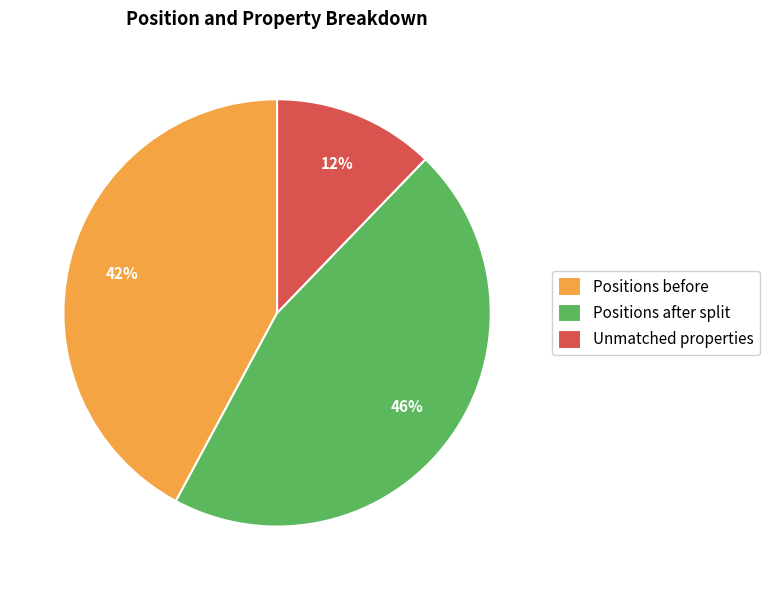

Does Positions before account for over 50% of the chart?

No